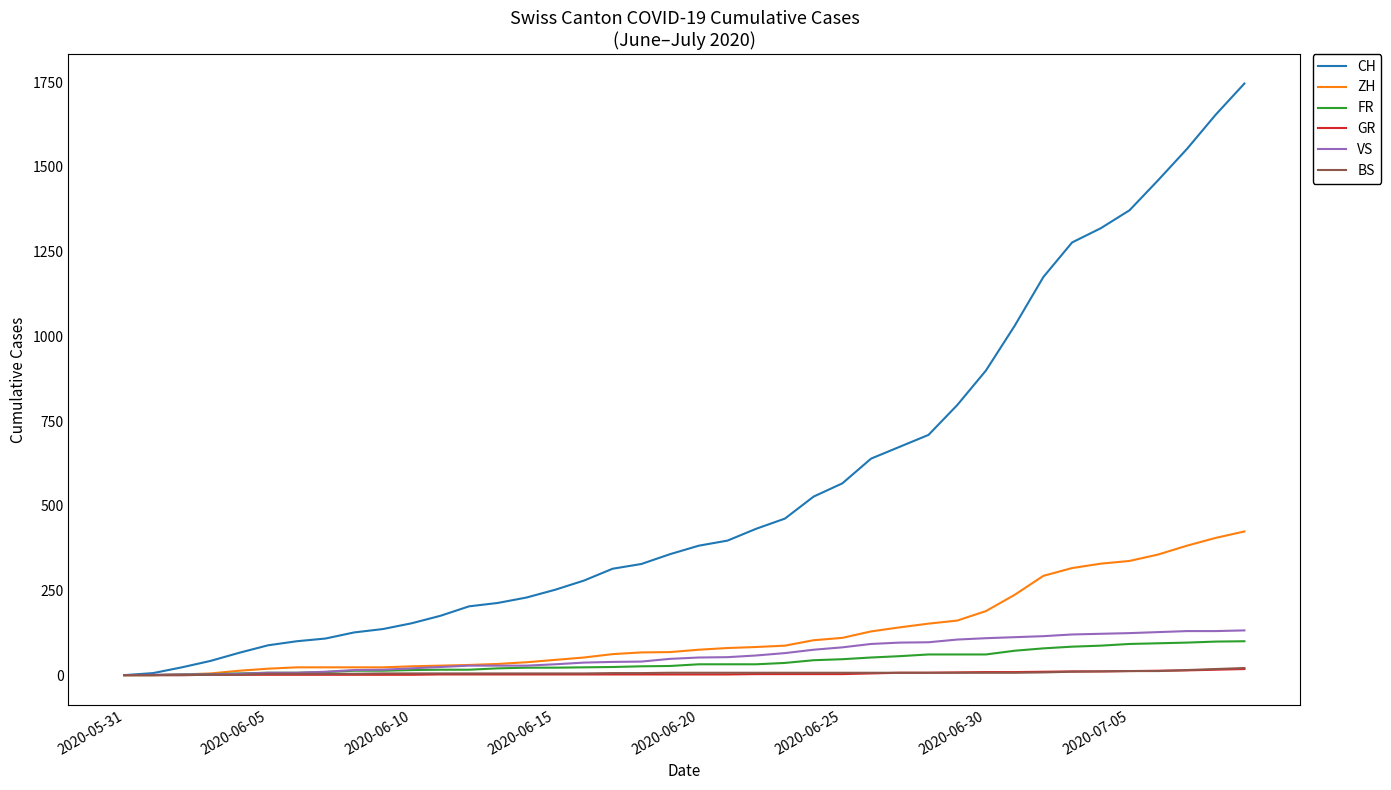

Which series has the largest total across all categories?

CH